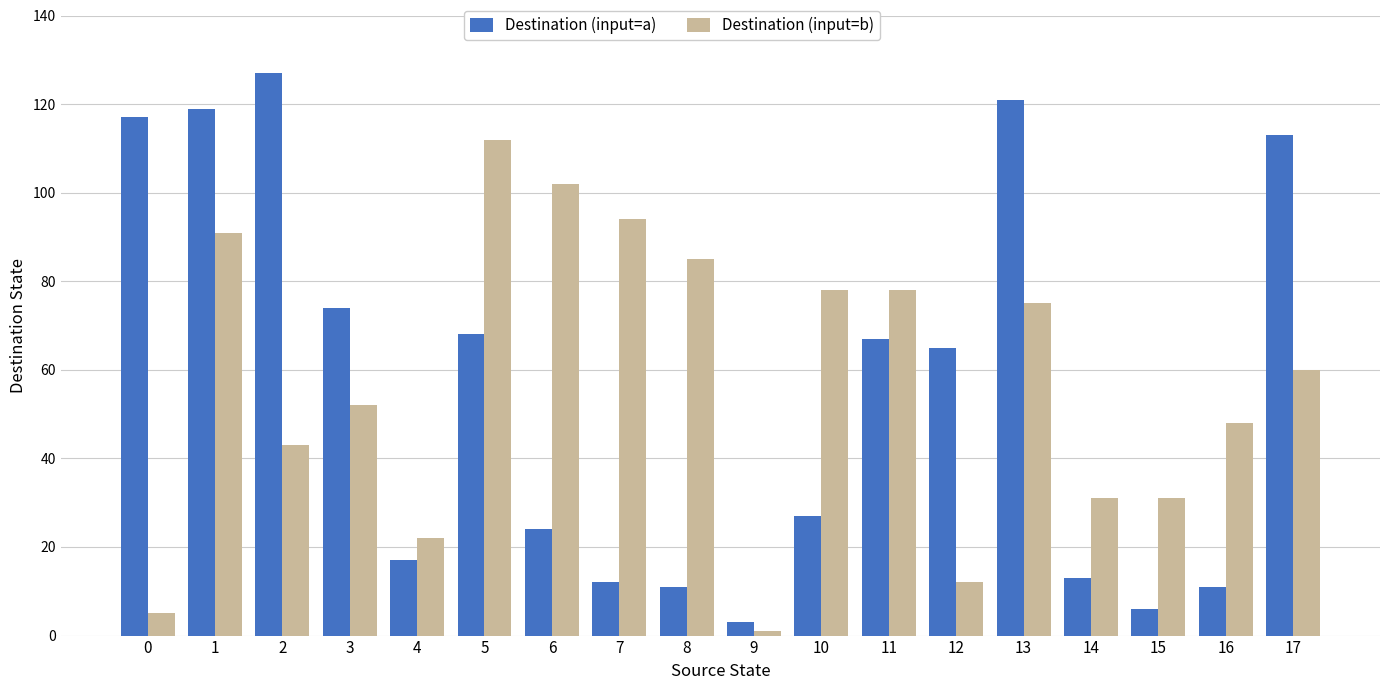

Is it true that Destination (input=b) equals 31 at 14?

True